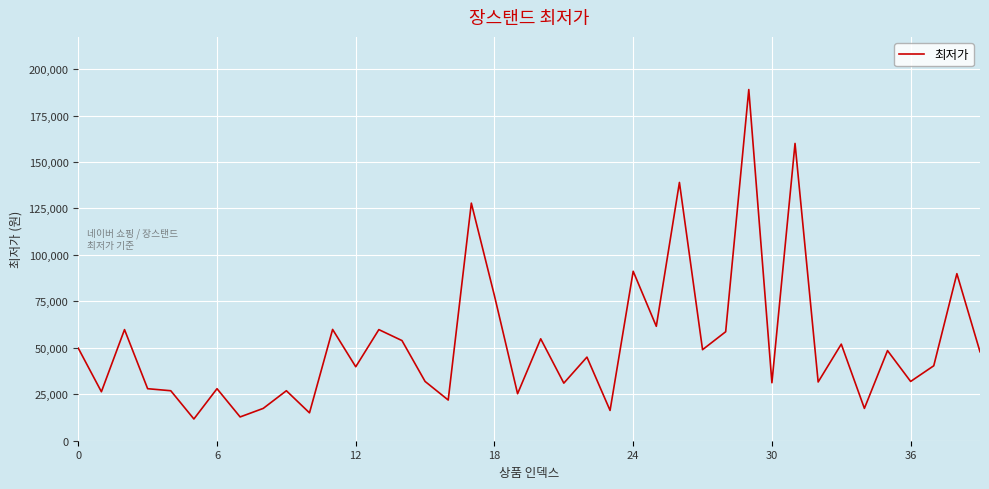

What is the greatest value displayed?

188990